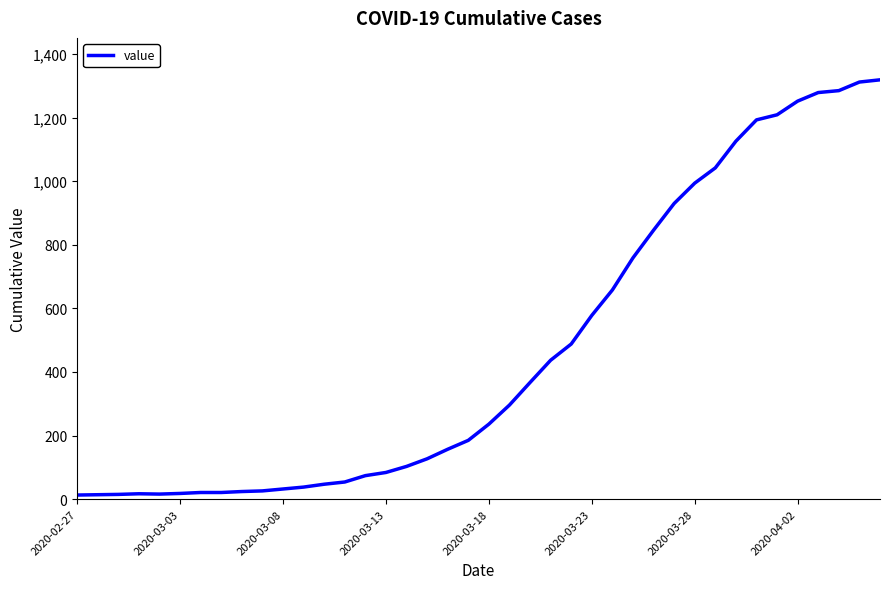

Does the chart display data point markers on the line(s)?

No